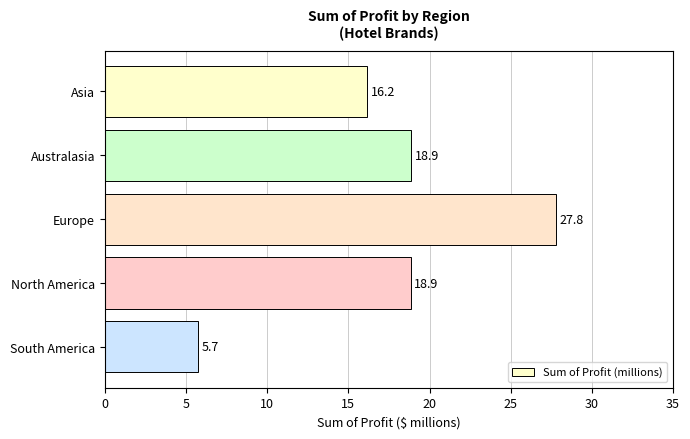

Between South America and Europe, which is larger?

Europe